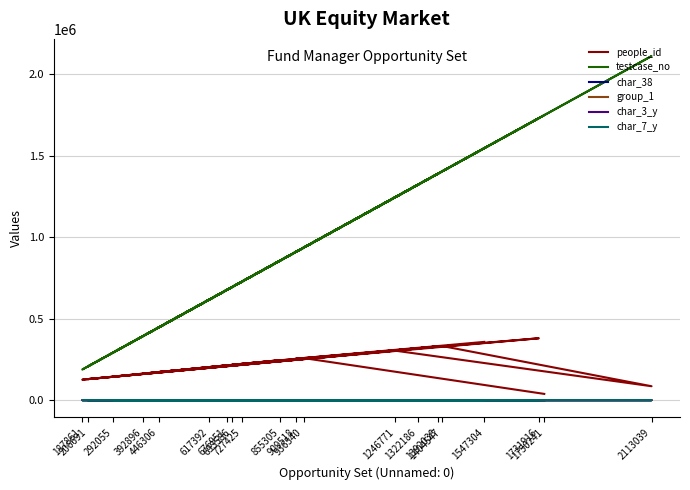

How many lines are shown in the chart?

6